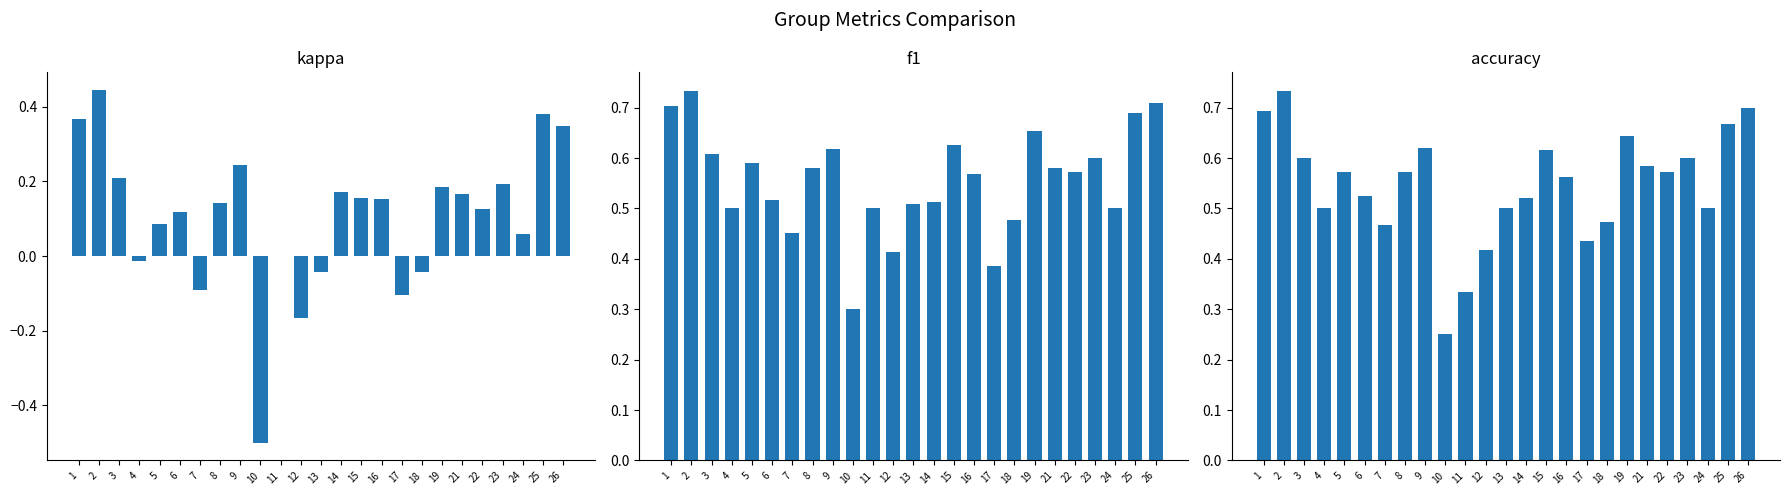

The kappa series shows 0.4 at 1. True or false?

True